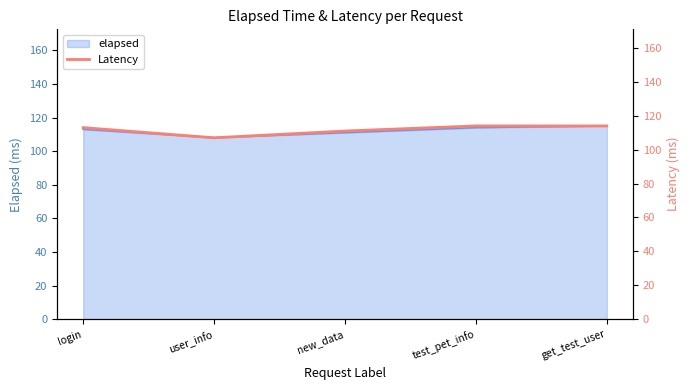

The chart shows a value of 111 at new_data. True or false?

True